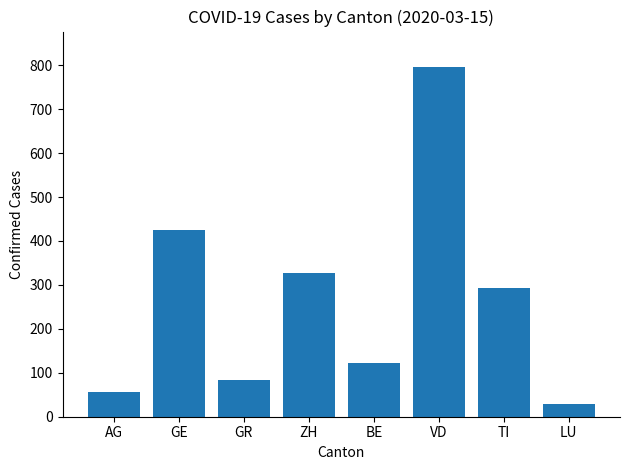

Reading left to right, extract all data points from this chart.

AG=56	GE=425	GR=84	ZH=326	BE=123	VD=797	TI=293	LU=29